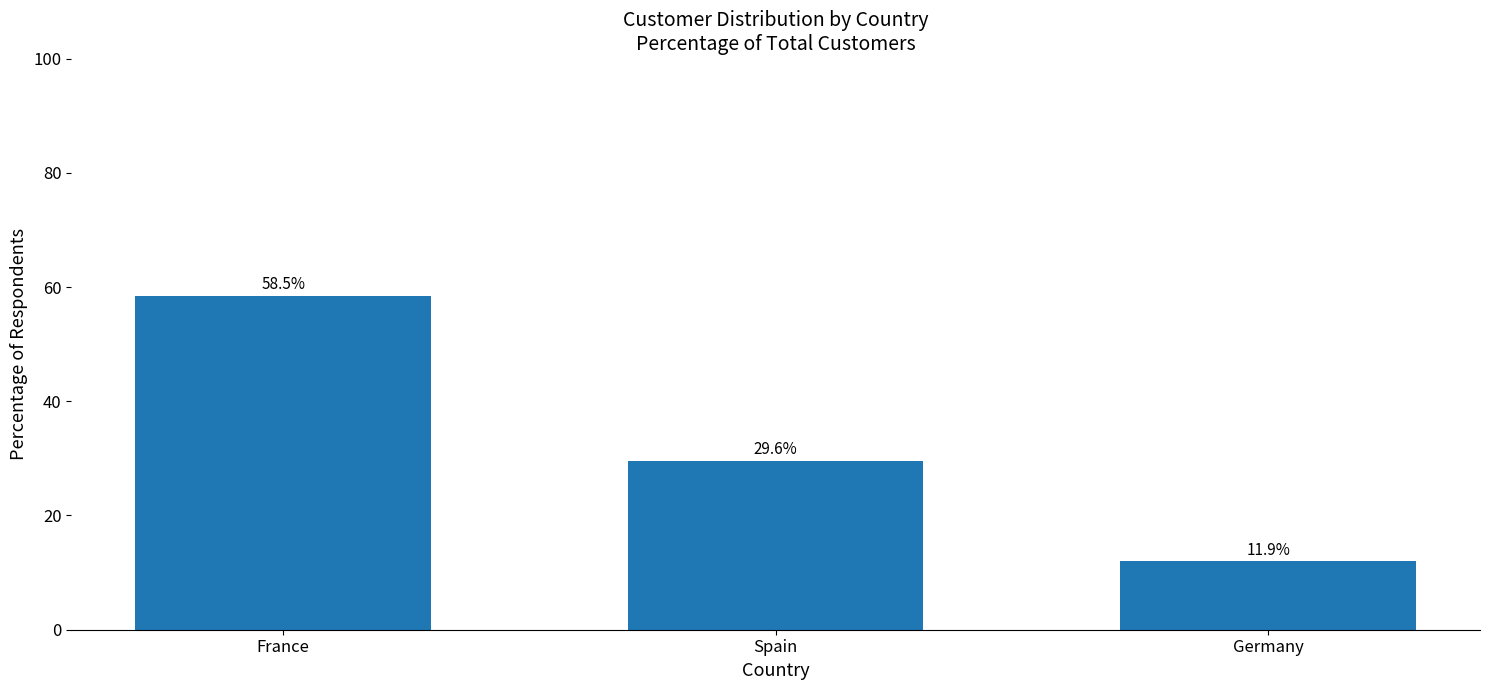

Rank the categories by value from lowest to highest.

Germany, Spain, France